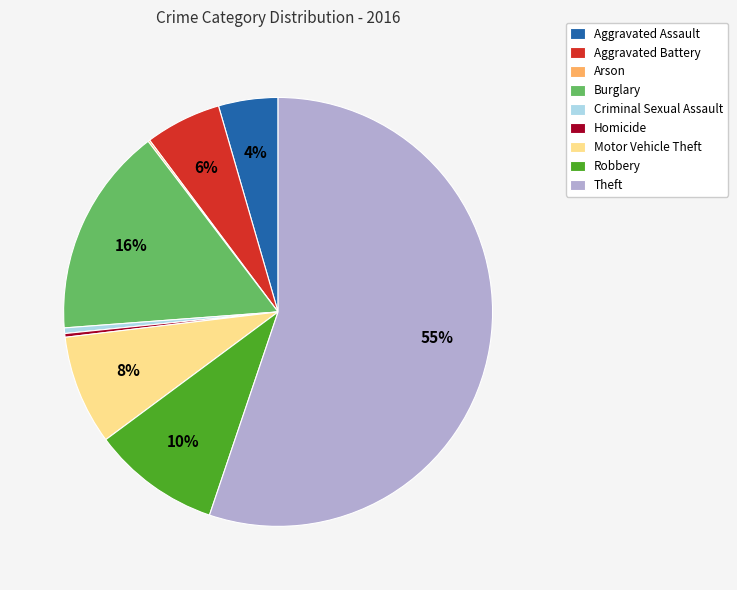

Is there a majority slice in this chart?

Yes